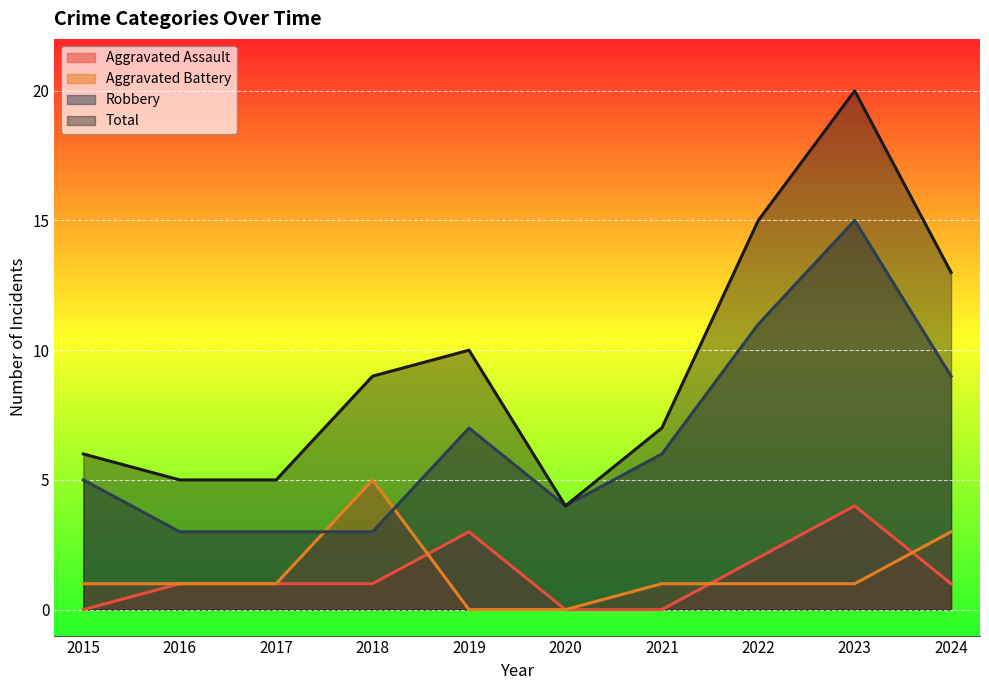

What is the sum of all Total values?

94